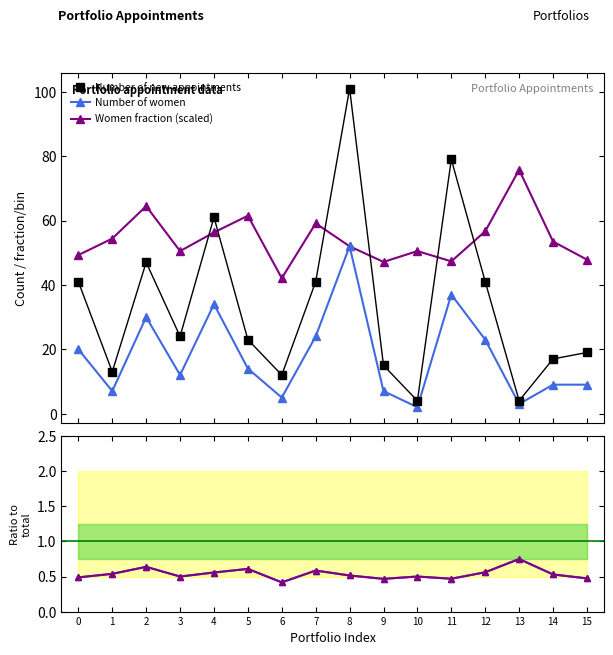

Reading left to right, transcribe all the data shown in this chart.

Number of new appointments: 0=41.0	1=13.0	2=47.0	3=24.0	4=61.0	5=23.0	6=12.0	7=41.0	8=101.0	9=15.0	10=4.0	11=79.0	12=41.0	13=4.0	14=17.0	15=19.0
Number of women: 0=20.0	1=7.0	2=30.0	3=12.0	4=34.0	5=14.0	6=5.0	7=24.0	8=52.0	9=7.0	10=2.0	11=37.0	12=23.0	13=3.0	14=9.0	15=9.0
Women fraction (scaled): 0=49.3	1=54.4	2=64.5	3=50.5	4=56.3	5=61.5	6=42.1	7=59.1	8=52.0	9=47.1	10=50.5	11=47.3	12=56.7	13=75.8	14=53.5	15=47.8
Number of women / new appts: 0=0.5	1=0.5	2=0.6	3=0.5	4=0.6	5=0.6	6=0.4	7=0.6	8=0.5	9=0.5	10=0.5	11=0.5	12=0.6	13=0.8	14=0.5	15=0.5
Women fraction: 0=0.5	1=0.5	2=0.6	3=0.5	4=0.6	5=0.6	6=0.4	7=0.6	8=0.5	9=0.5	10=0.5	11=0.5	12=0.6	13=0.8	14=0.5	15=0.5